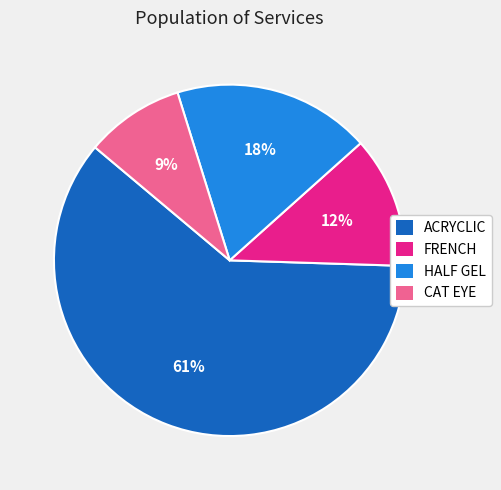

To the nearest percent, what is the average slice percentage?

25%